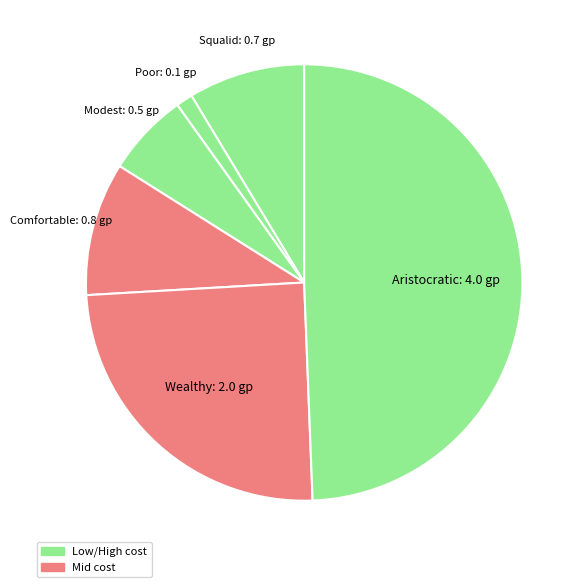

What is the largest slice in the pie chart?

Aristocratic